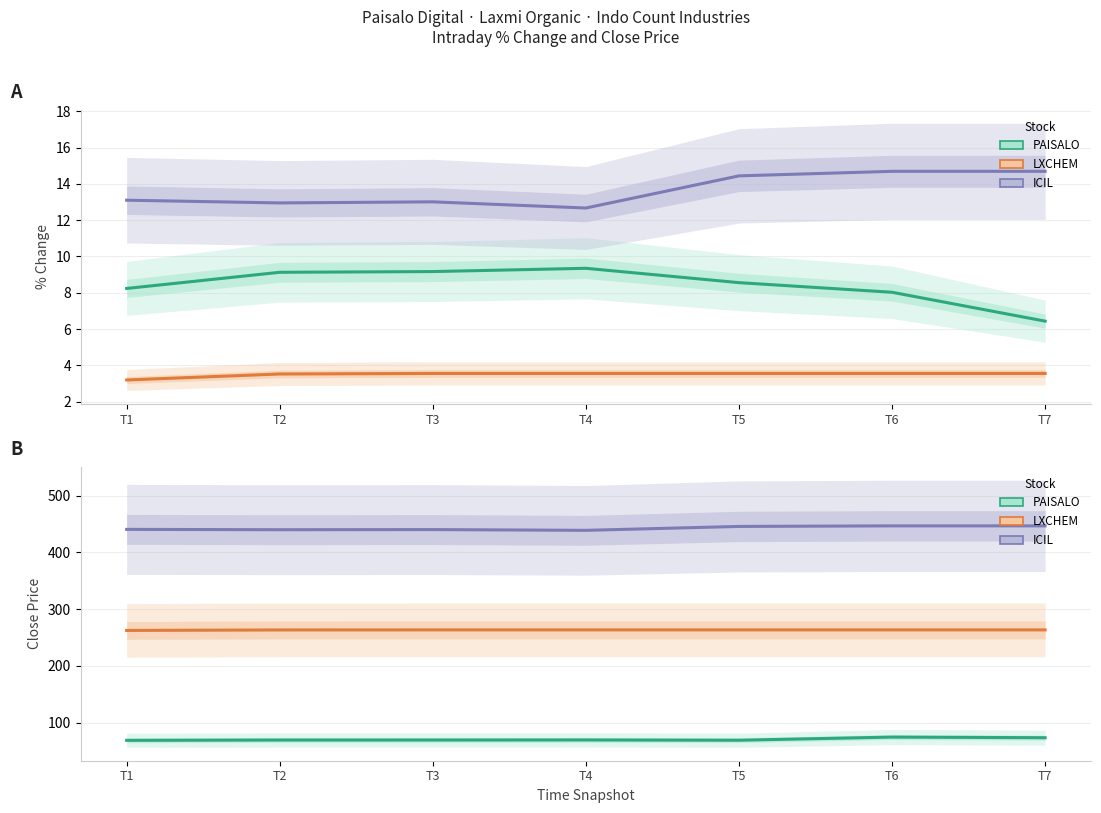

At which label is LXCHEM closest to 263?

T2